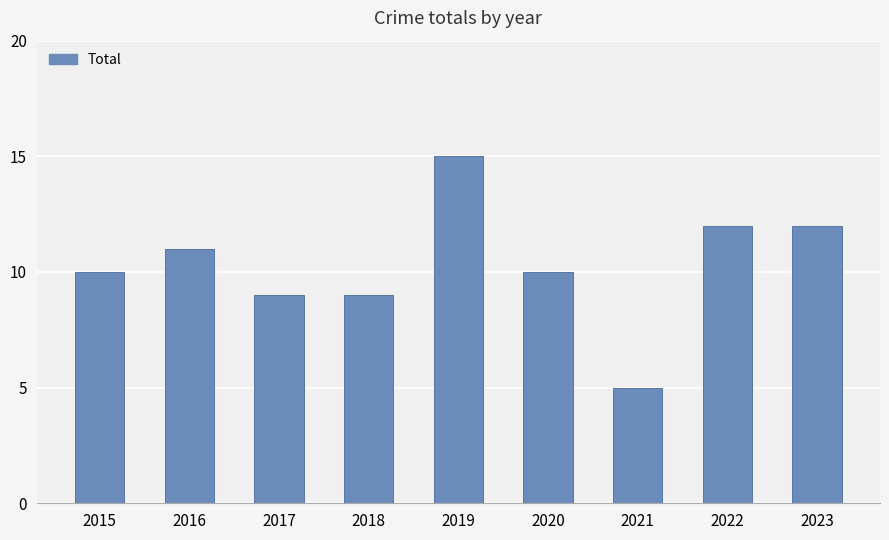

What is the difference between the maximum and minimum values?

10